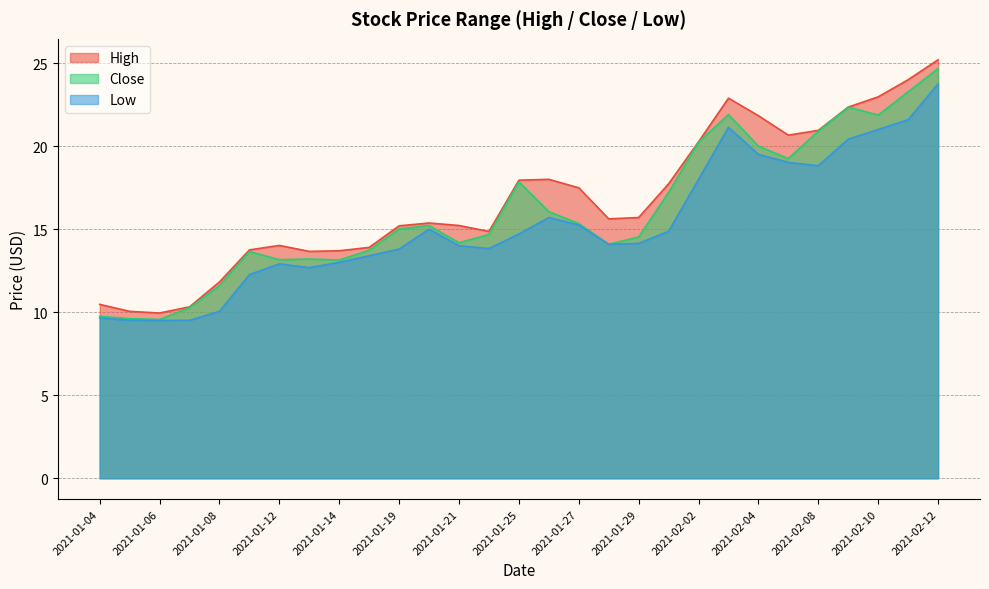

Between 2021-01-27 and 2021-01-14, which is larger?

2021-01-27